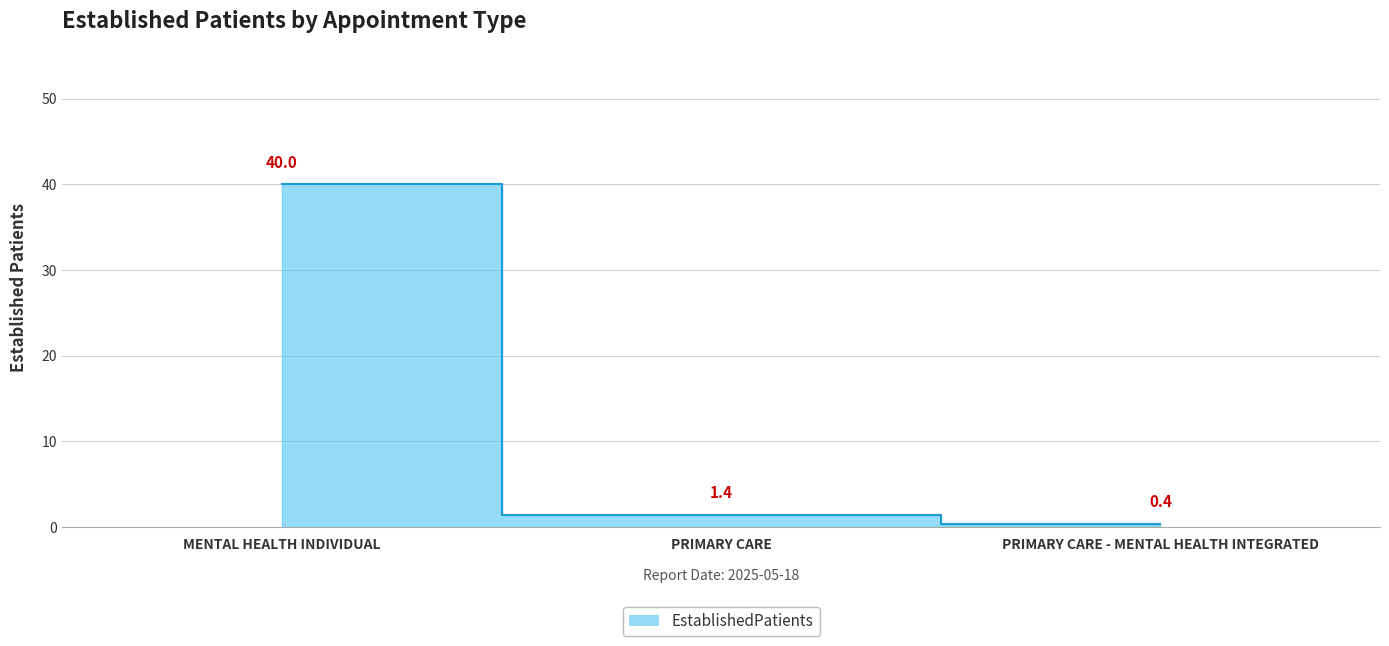

What is the average value?

13.9